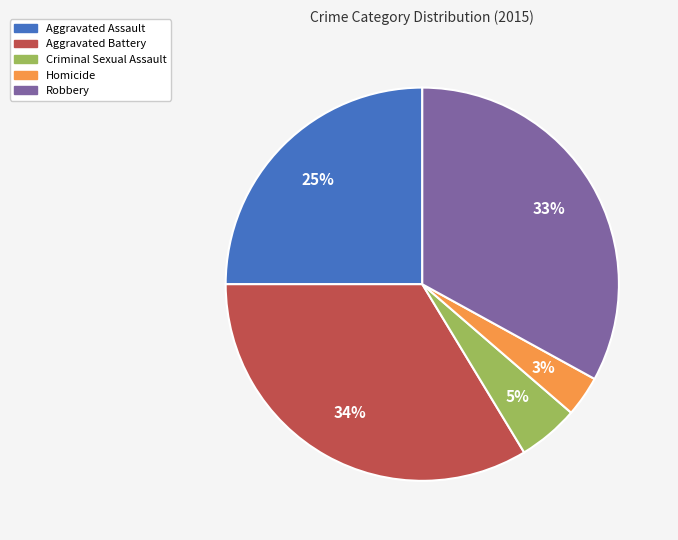

What percentage is the Aggravated Battery slice, to the nearest percent?

34%